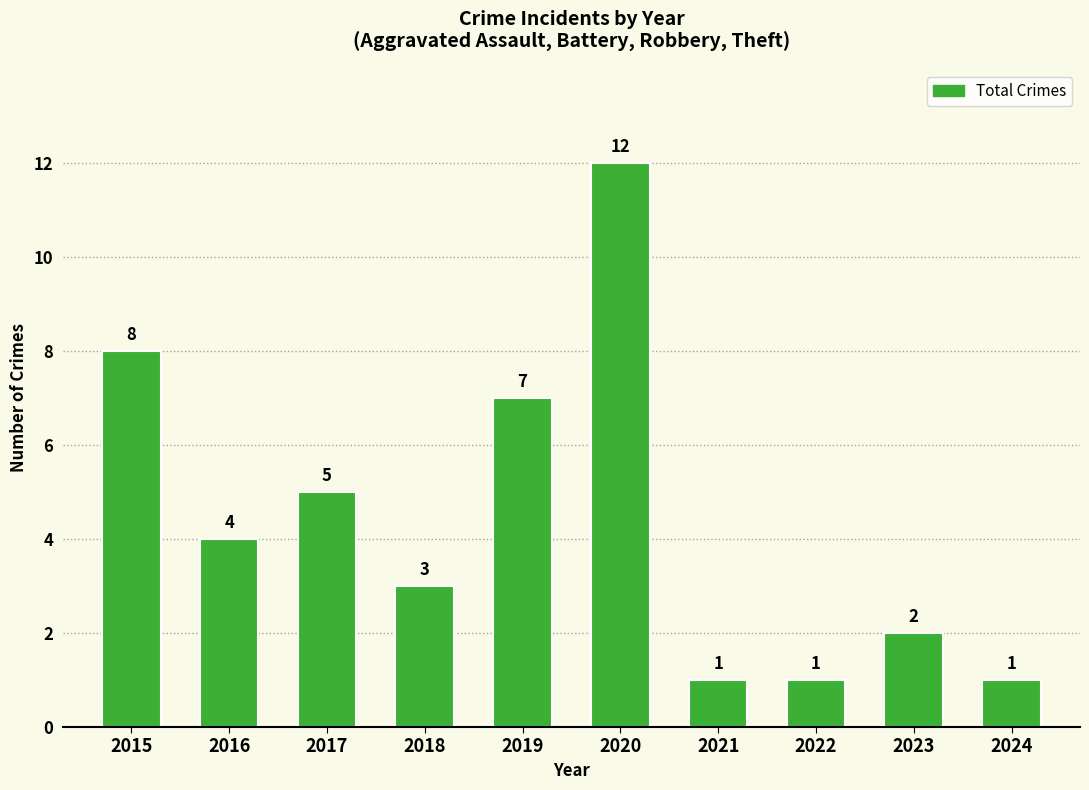

The value at 2019 is 2. True or false?

False